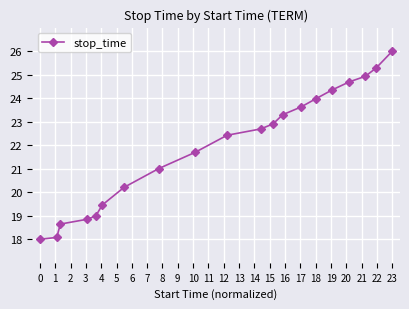

How many series are shown in this chart?

1